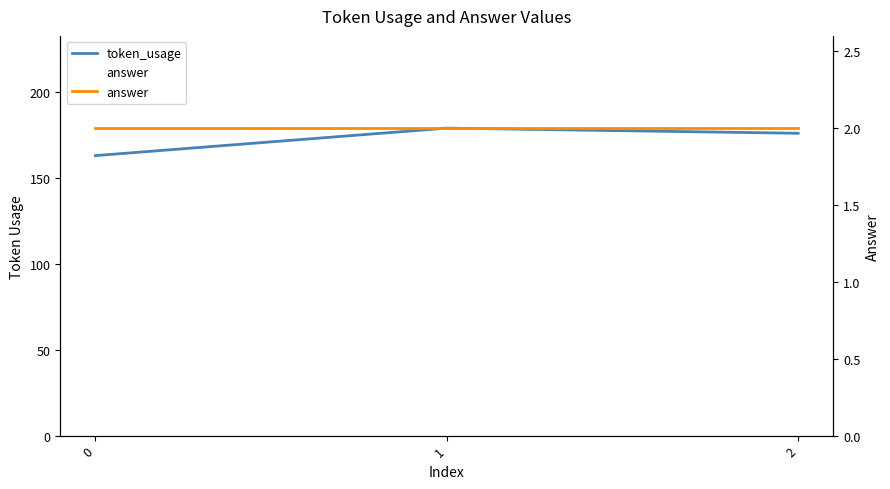

What is the value of the answer point at the 2nd from the left?

2